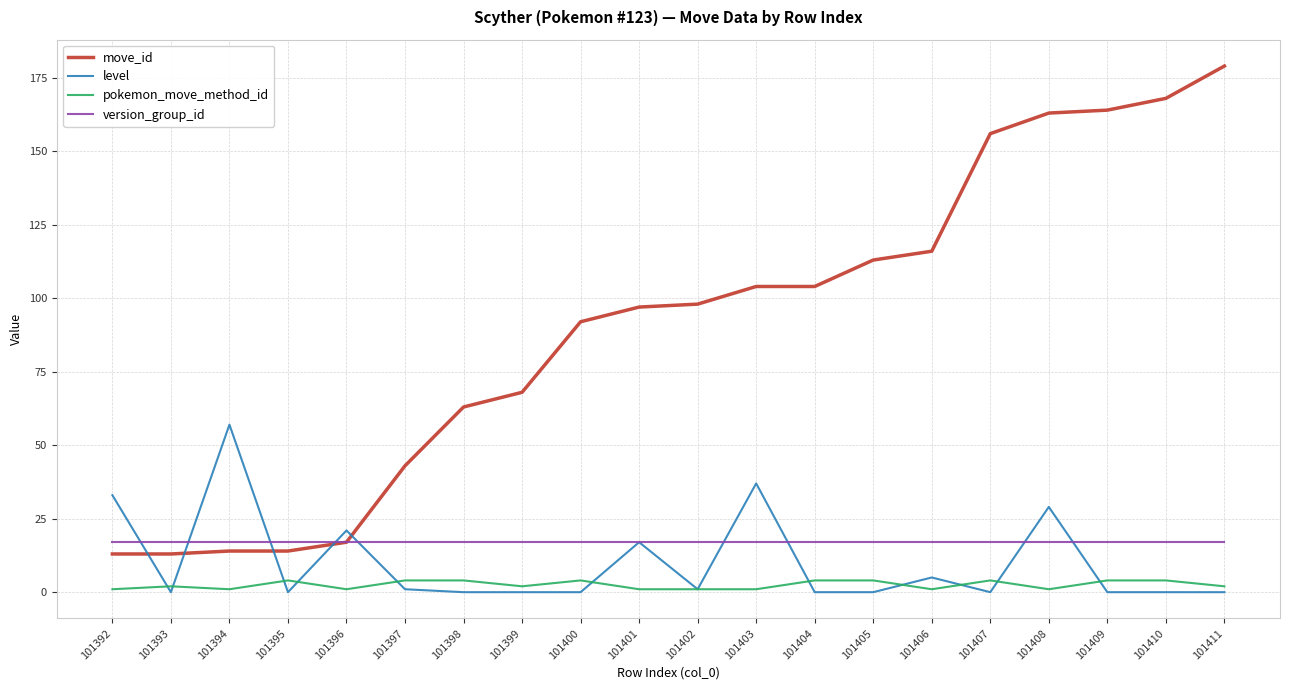

The move_id series shows 63 at 101398. True or false?

True